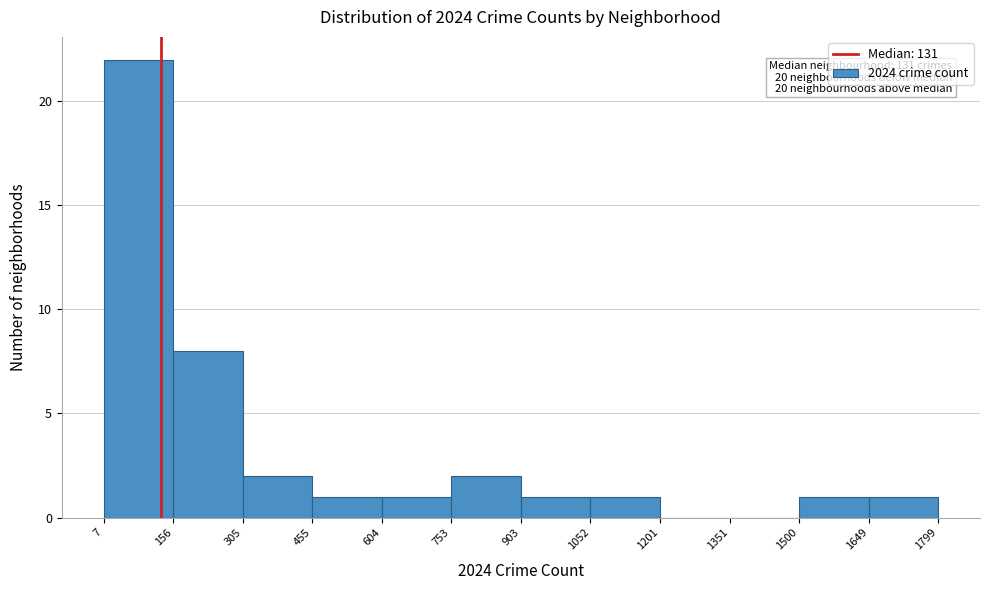

Which range on the x-axis has the tallest bar?

7 to 156